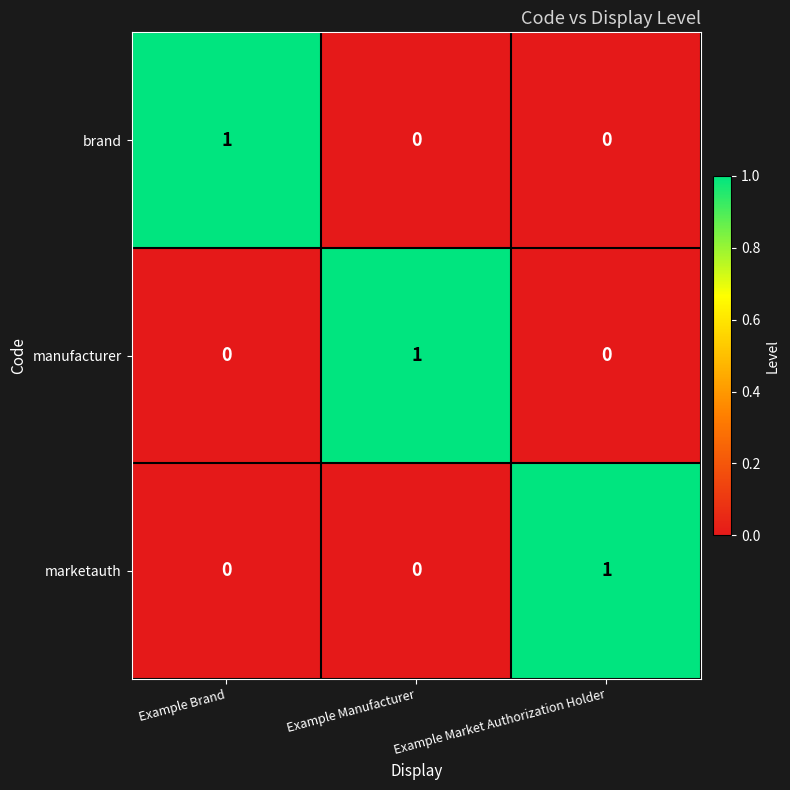

How many values in the marketauth series exceed 0?

1